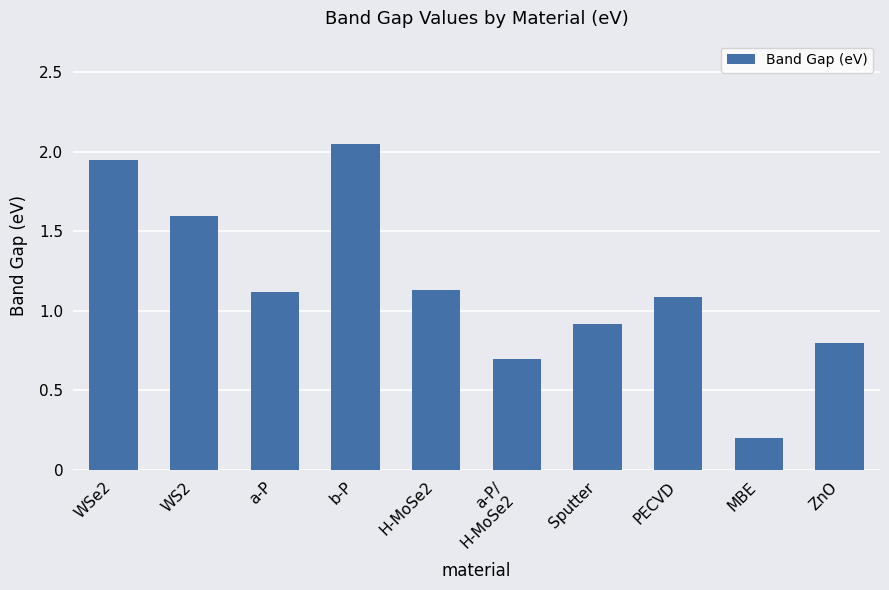

How many data points does each series have?

10